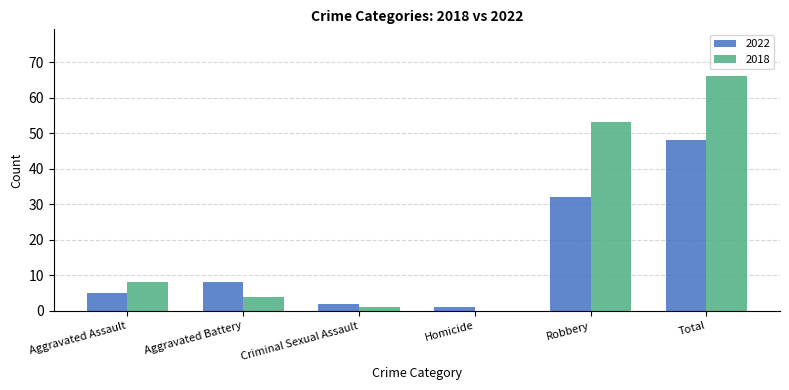

Where is 2022 nearest to the value 24?

Robbery